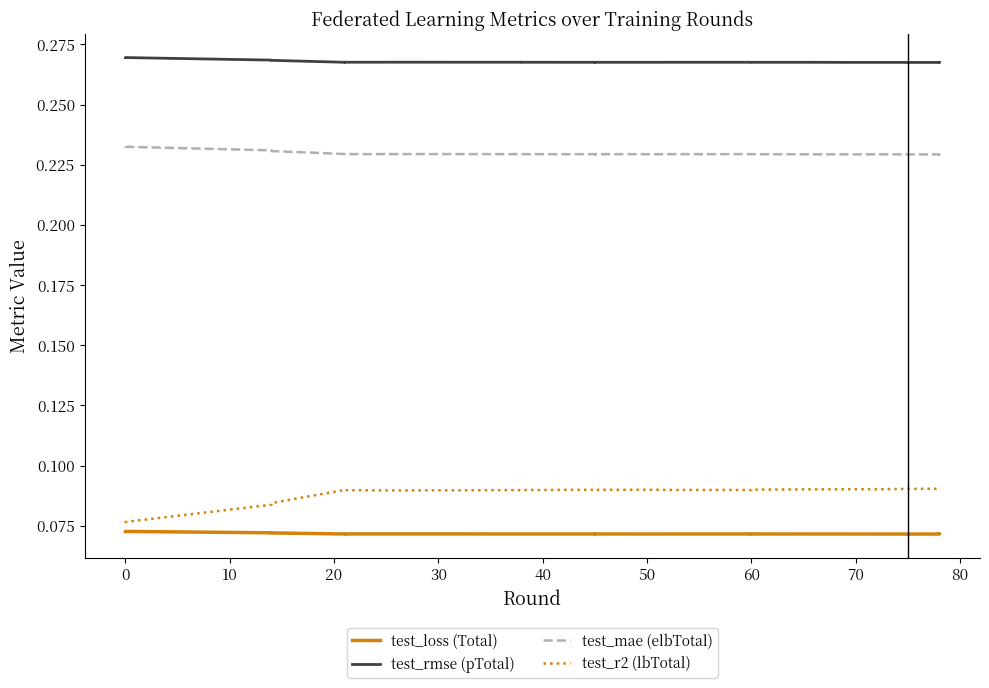

At which category does test_rmse (pTotal) reach its first local valley?

40